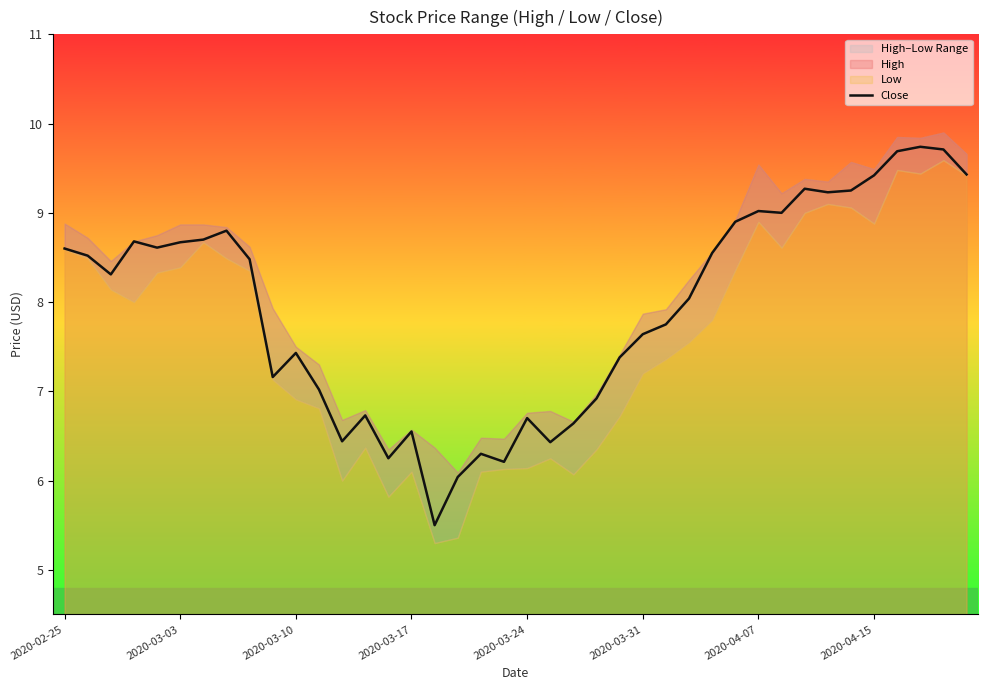

What is the maximum value for Close?

9.7